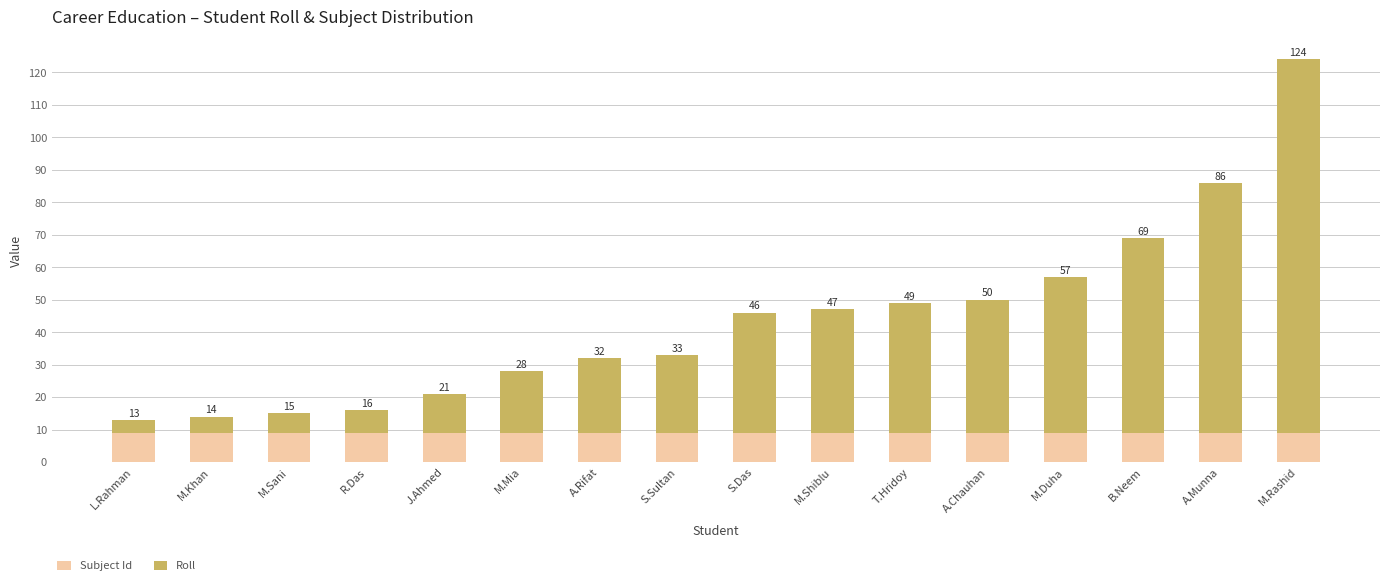

What is the label of the 7th bar from the right?

M.Shiblu